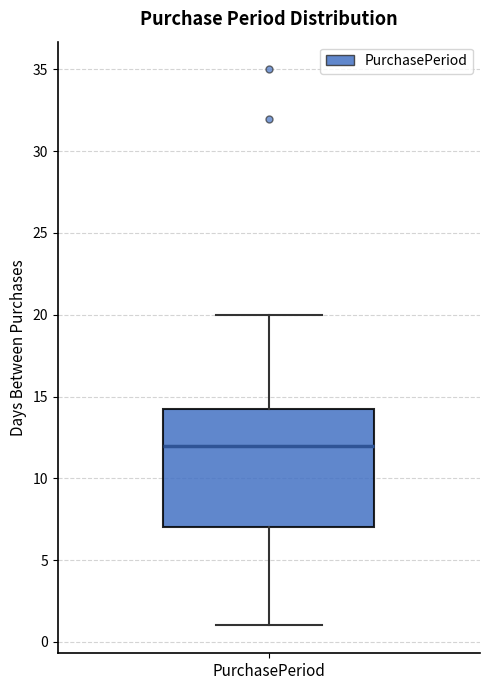

Where does the median line of the box for PurchasePeriod sit on the y-axis? The values are not printed on the chart, so give them approximately, as read against the axis.

12.0